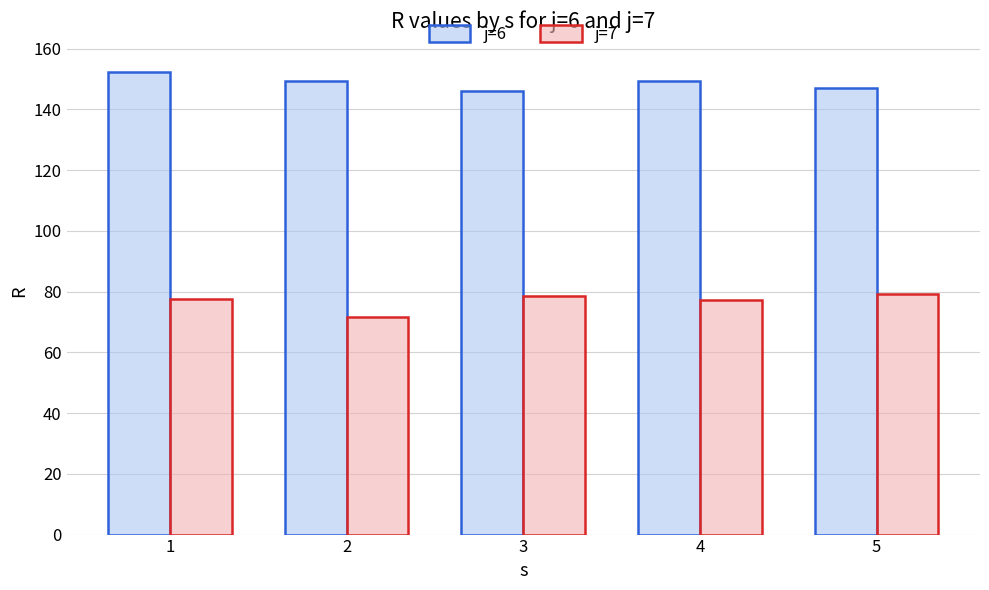

True or false: j=6 has a value of 29.6 at 5.

False